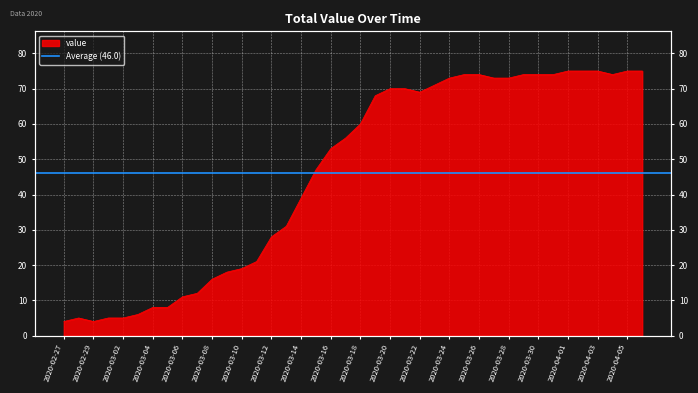

Which has a higher value, 2020-03-29 or 2020-03-05?

2020-03-29